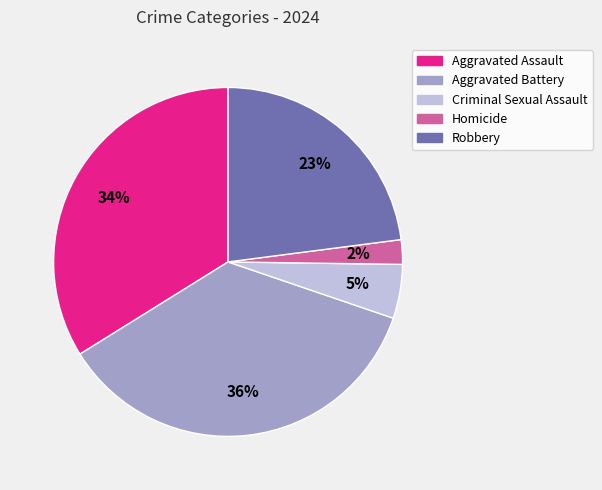

Is it true that Aggravated Assault is 34% of the pie?

True